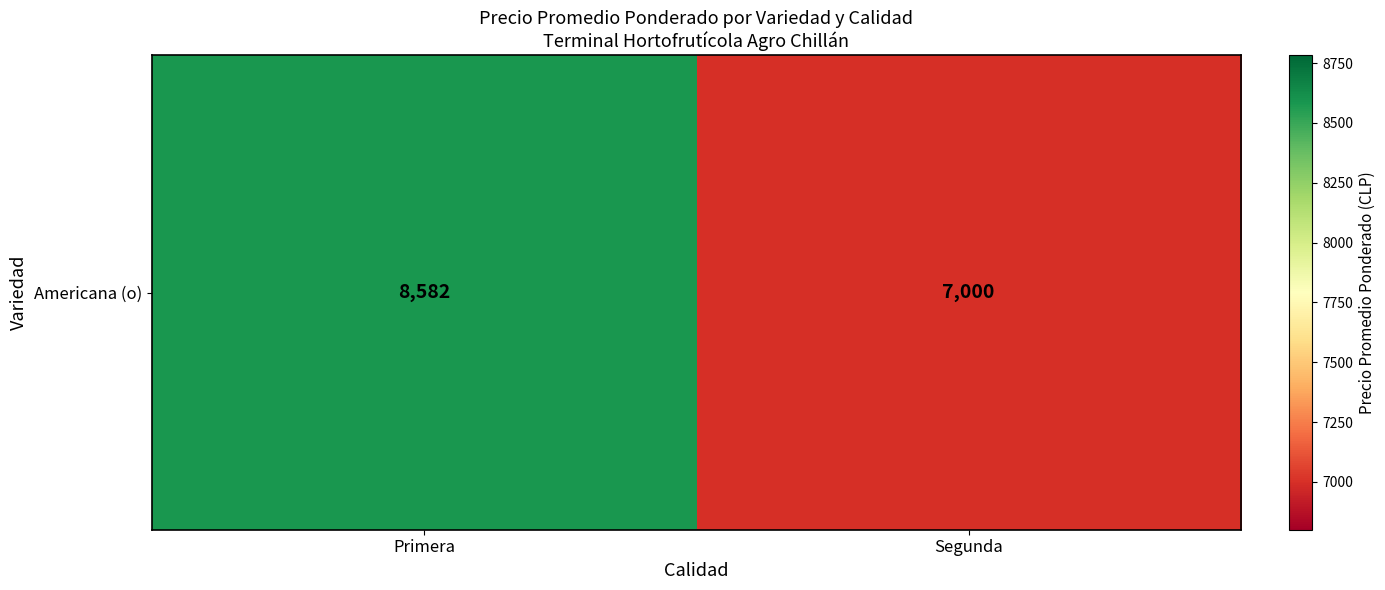

Reading left to right, extract all data points from this chart.

Primera=8582	Segunda=7000